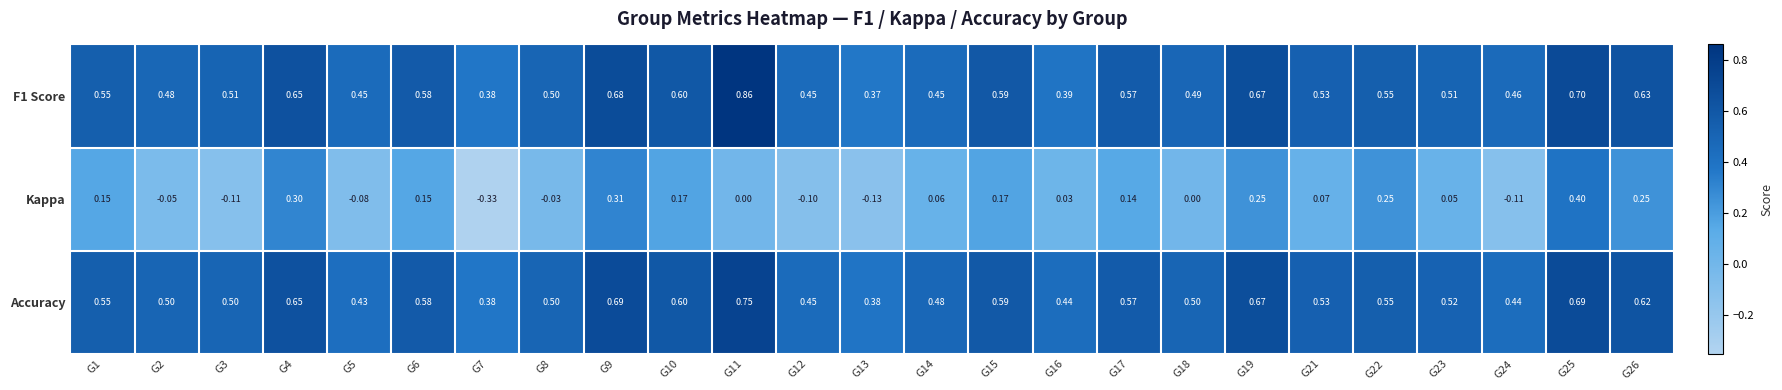

Is the value of Kappa at G21 greater than the value of Accuracy at G18?

No